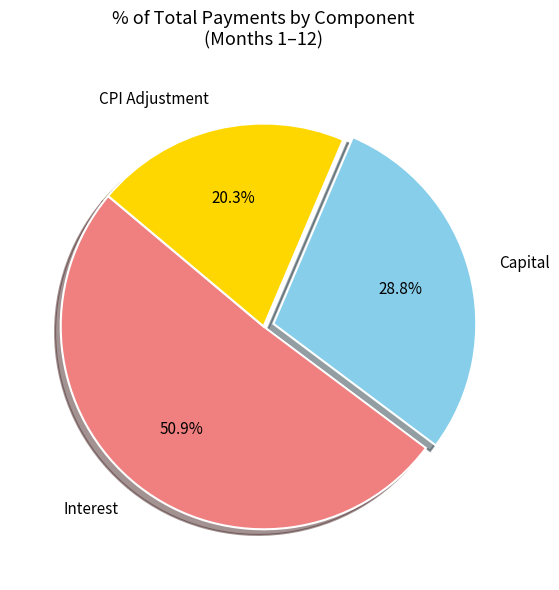

Which has a higher value, CPI Adjustment or Interest?

Interest